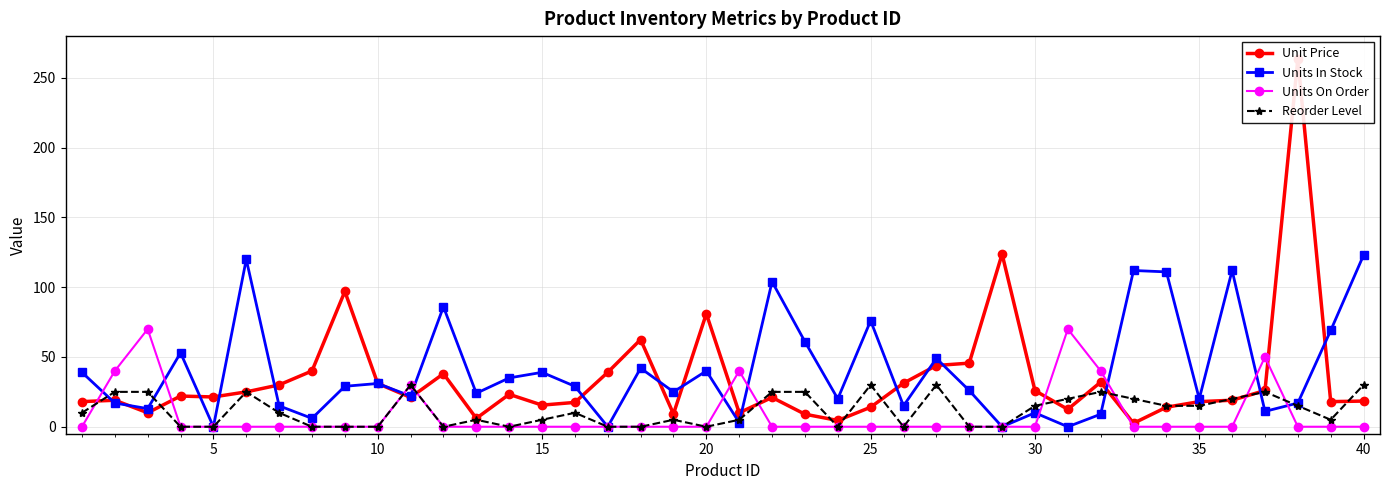

In Units In Stock, how many points are lower than both neighbors (excluding endpoints)?

14